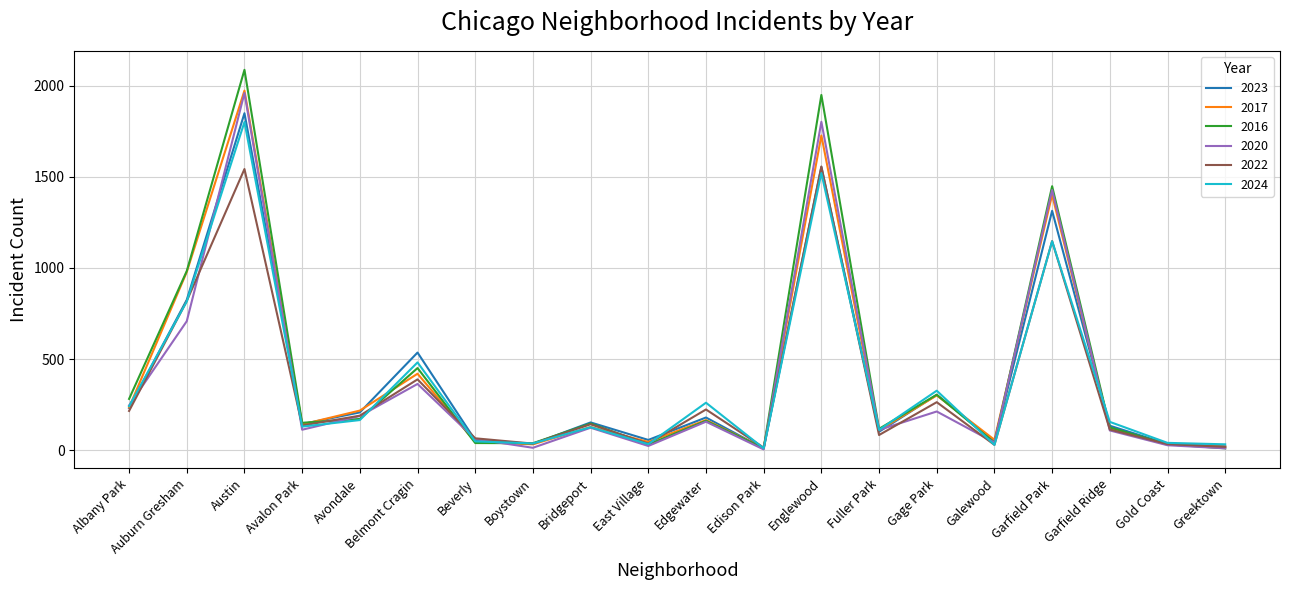

Where is 2023 nearest to the value 929?

Auburn Gresham